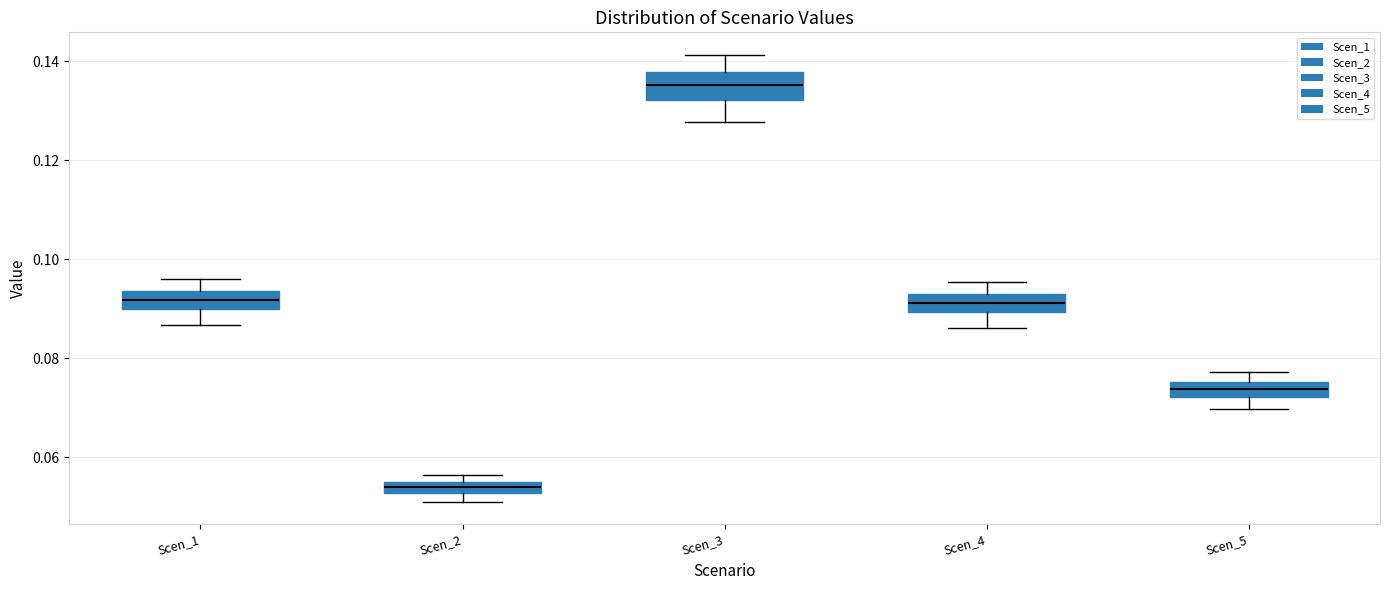

Which box has the lowest median line?

Scen_2